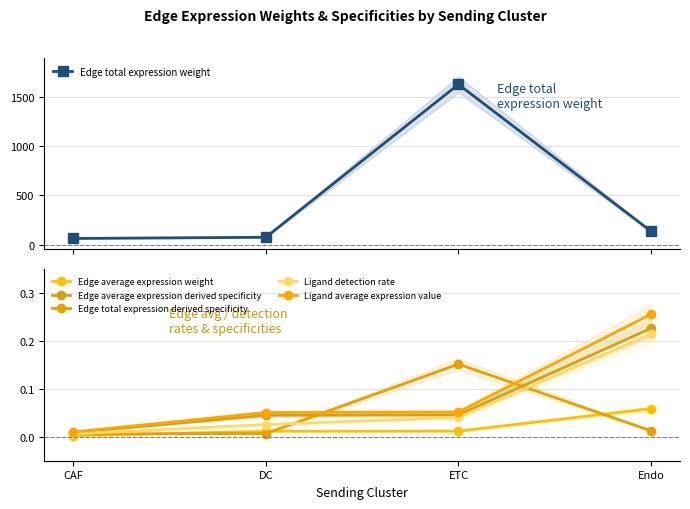

What is the total value across all series at DC?

74.0